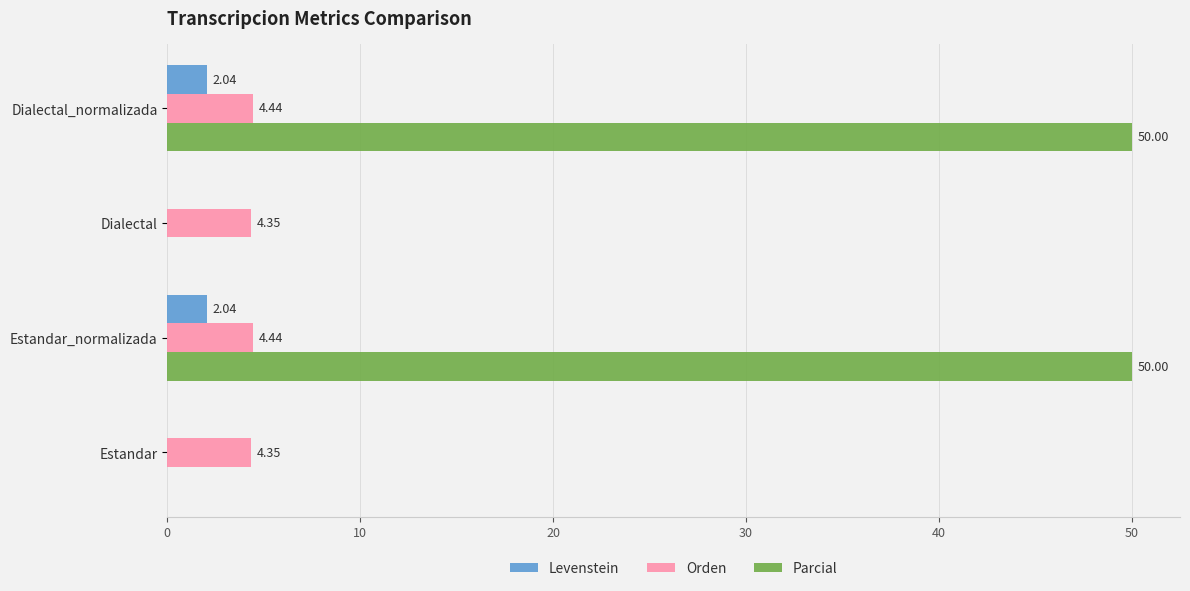

Which series has the largest total across all categories?

Parcial